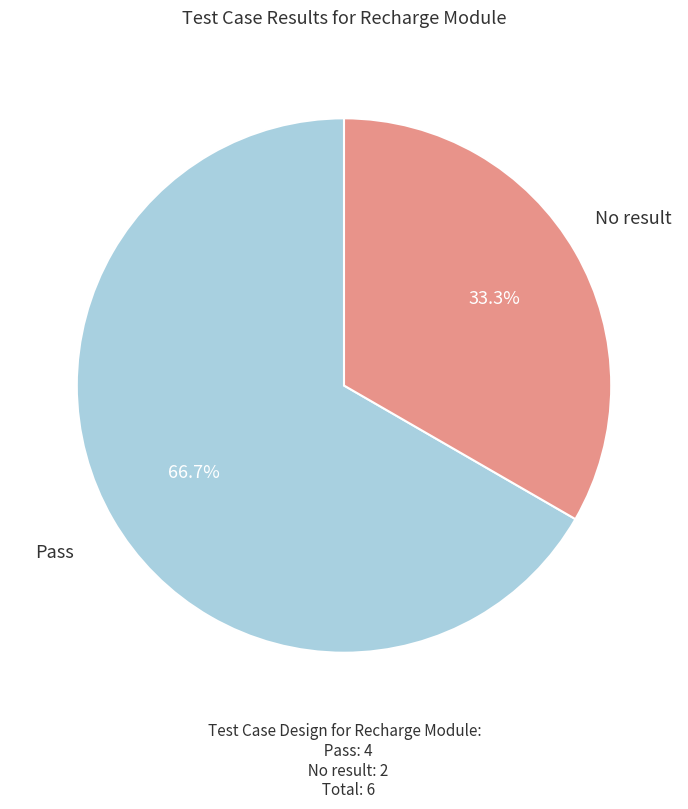

Combined, do No result and Pass account for over 50%?

Yes